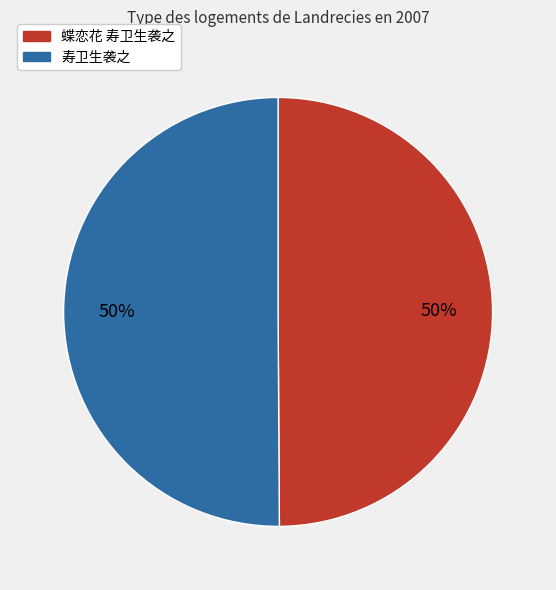

What is the ratio of the value at 蝶恋花 寿卫生袭之 to the value at 寿卫生袭之?

1.0